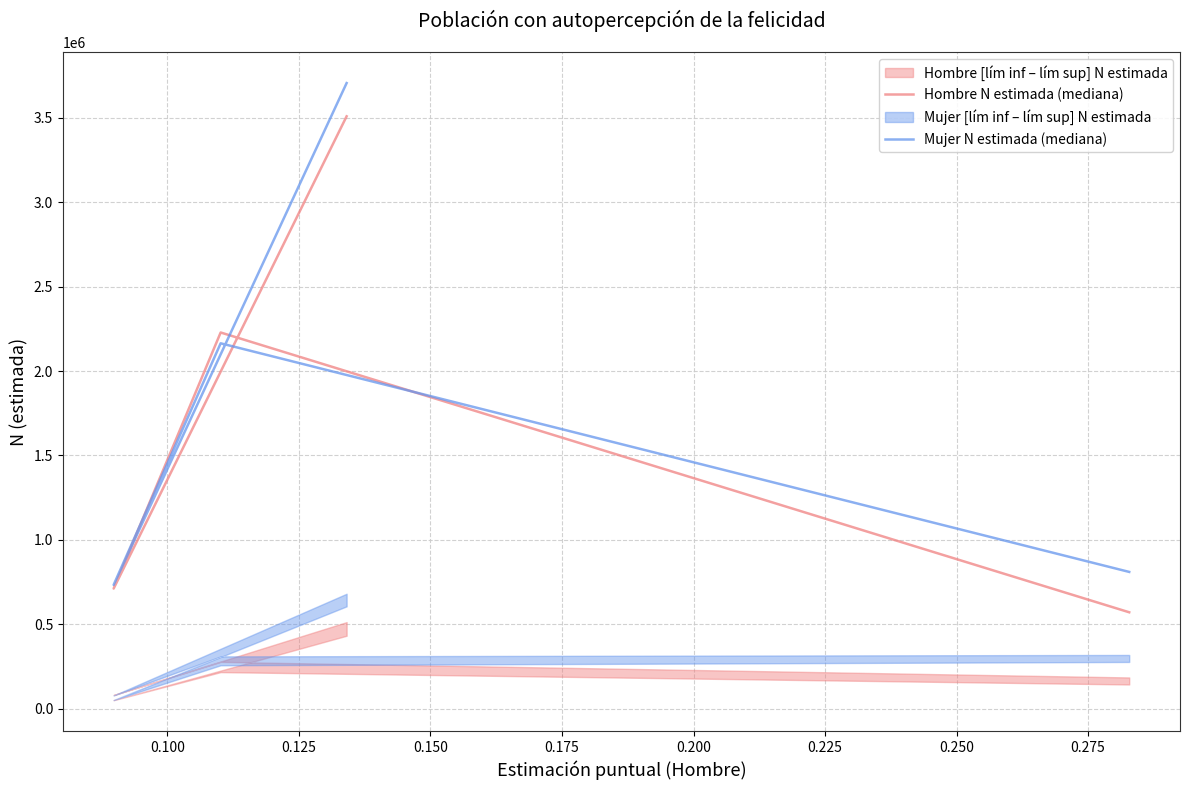

The value of Mujer N estimada (mediana) at 0.100 is 2834703. True or false?

False